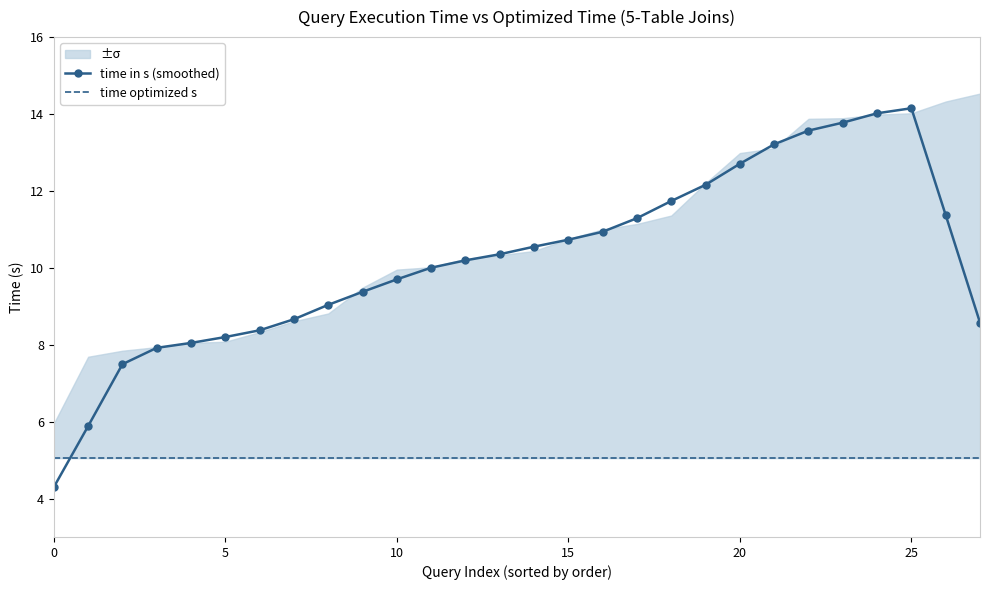

What is the minimum value for time in s (smoothed)?

4.3